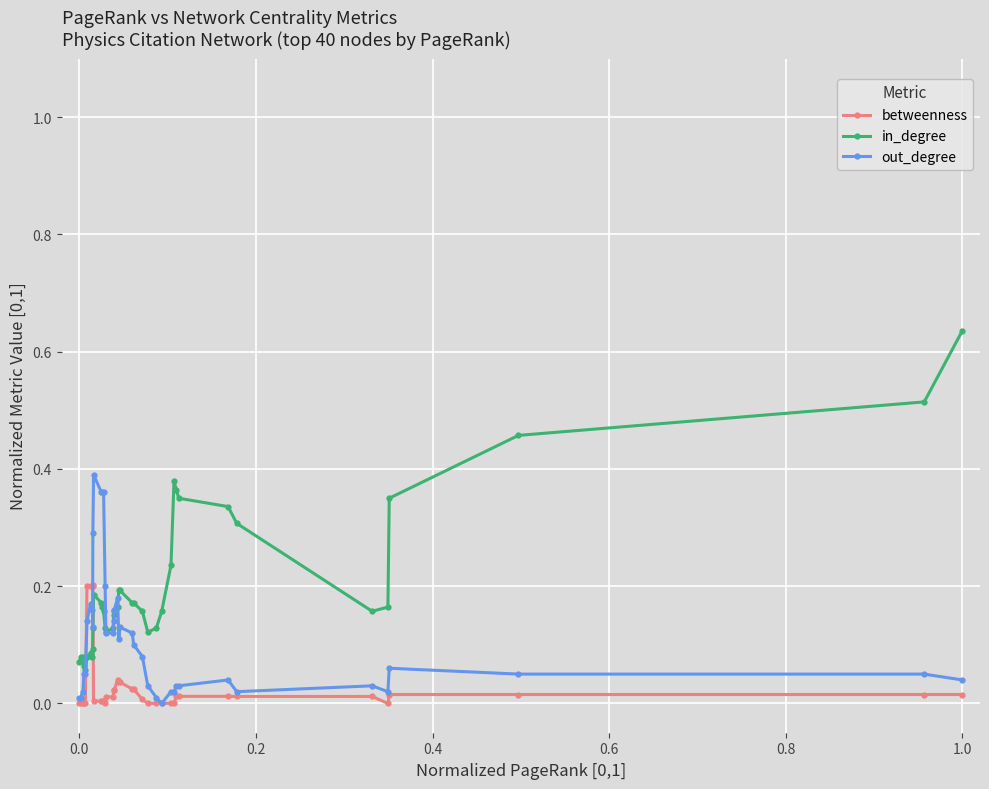

At how many categories does at least one series exceed 0?

40